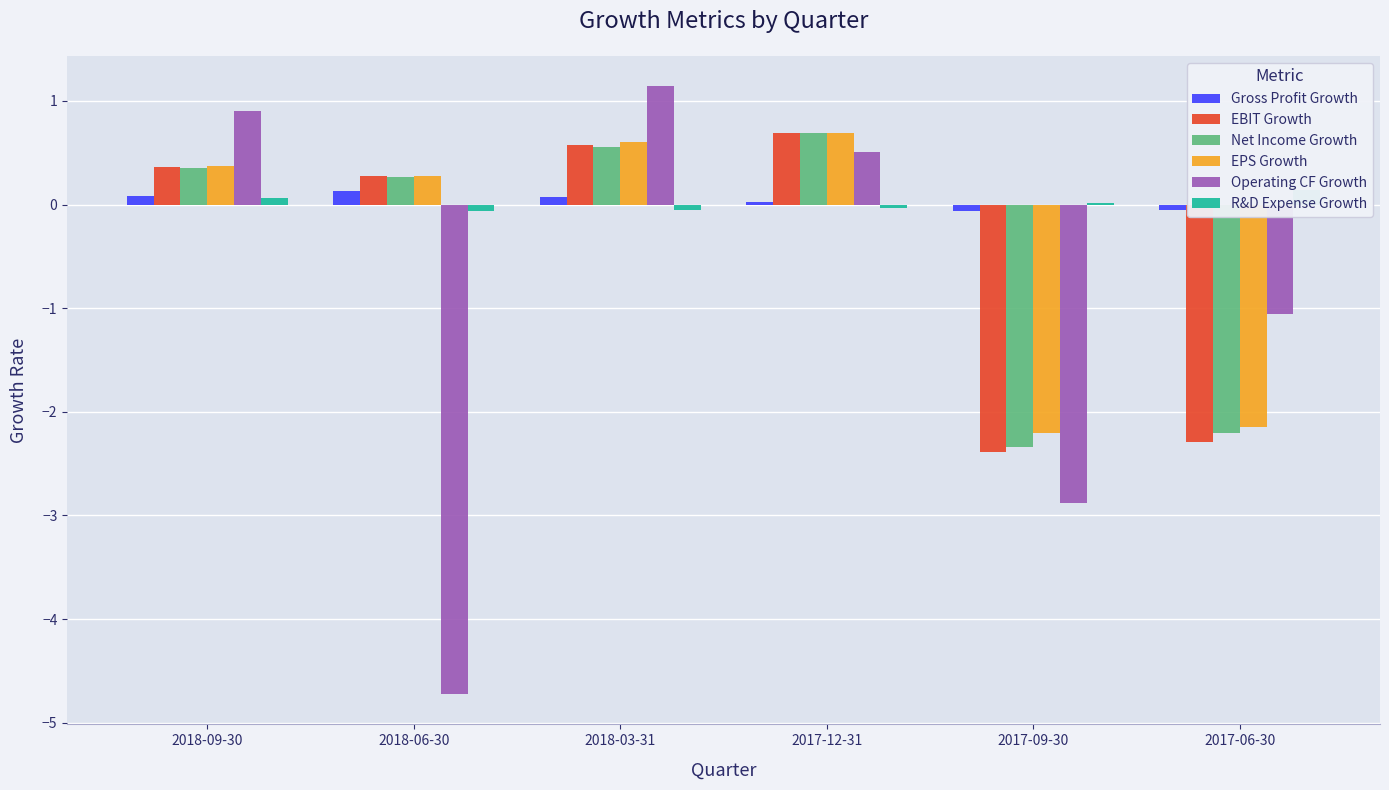

List the series in order of their peak value, lowest first.

Gross Profit Growth, R&D Expense Growth, Net Income Growth, EBIT Growth, EPS Growth, Operating CF Growth